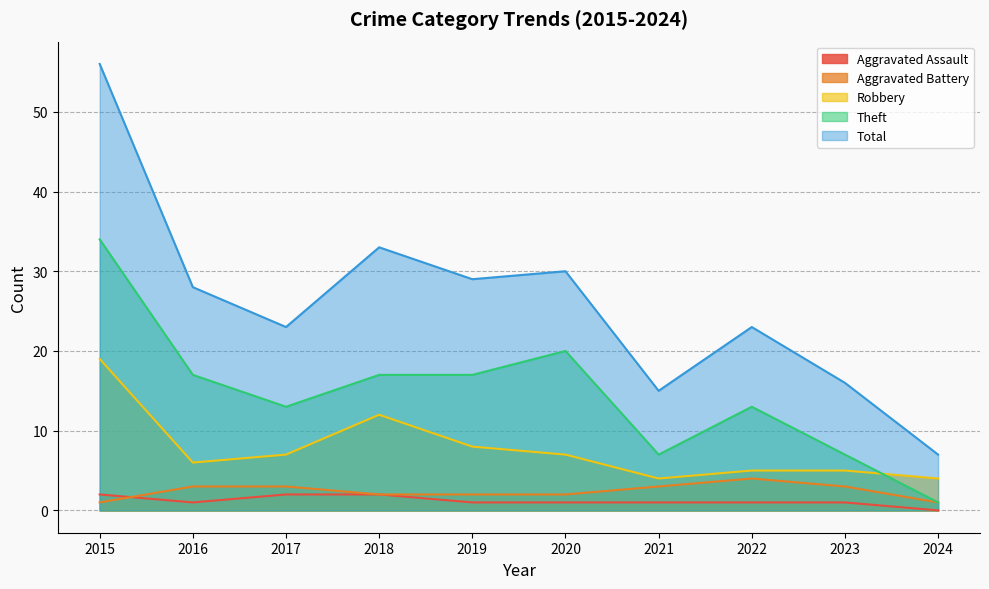

Is the value of Robbery at 2015 greater than the value of Total at 2024?

Yes